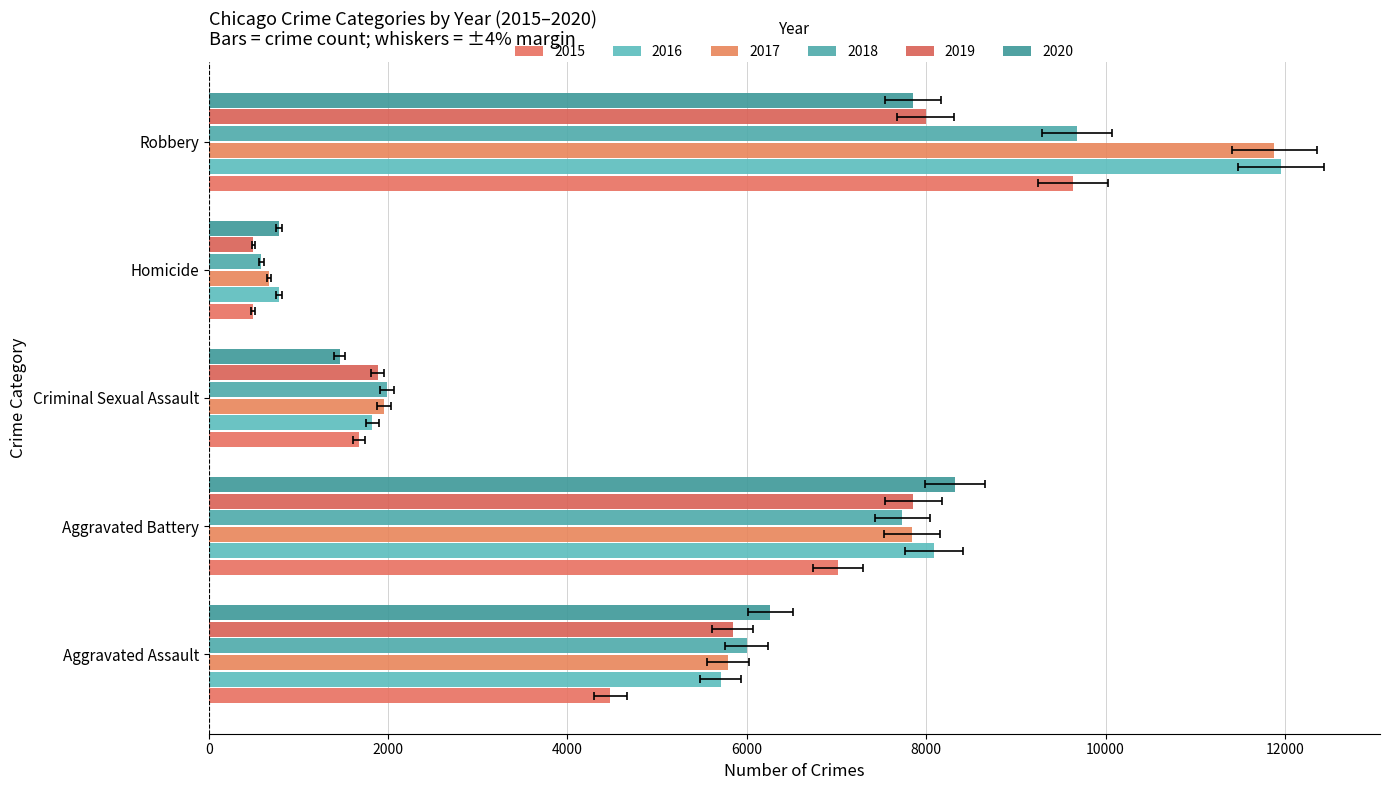

How many data points in 2019 are less than 5841?

2